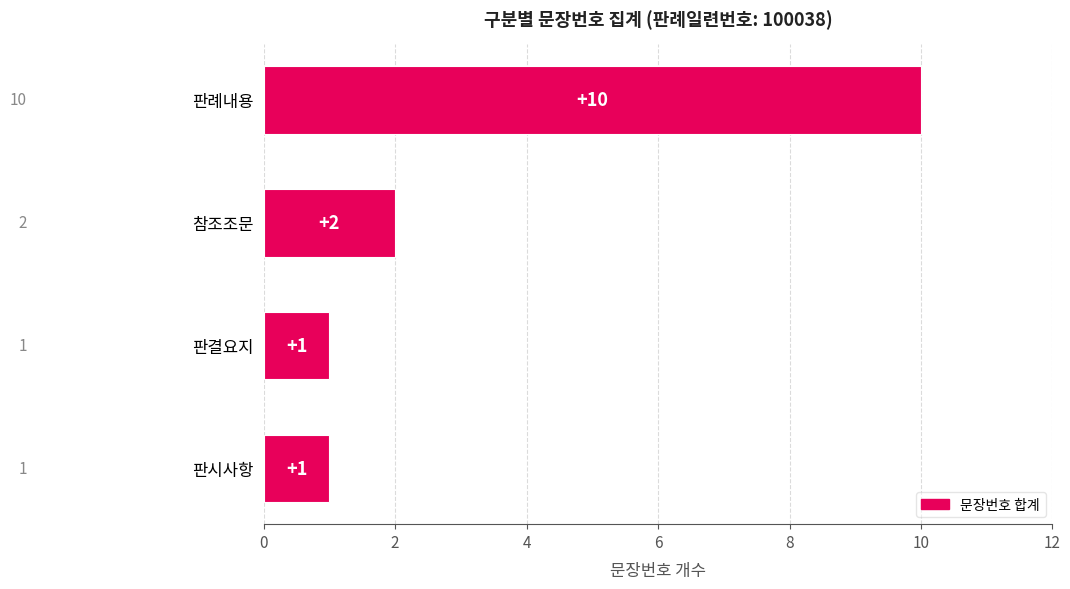

What is the difference between the maximum and minimum values?

9